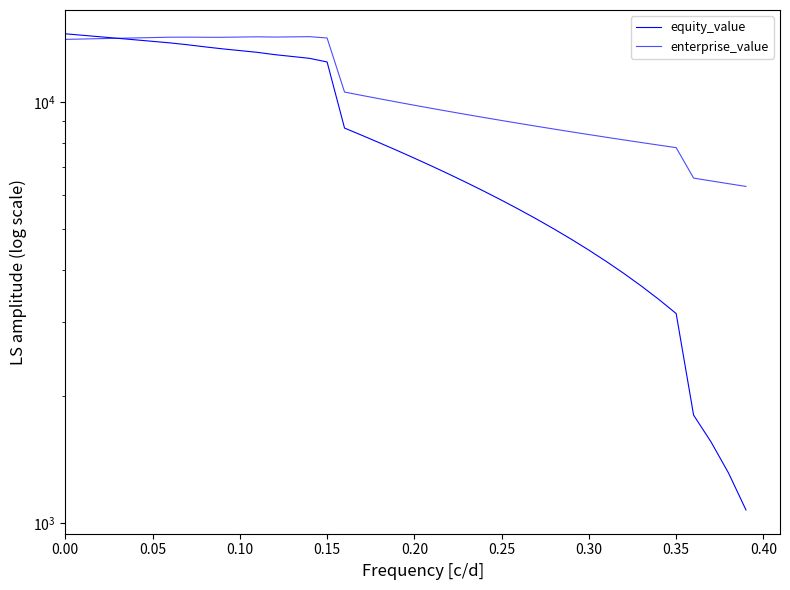

List the series in order of their peak value, lowest first.

enterprise_value, equity_value